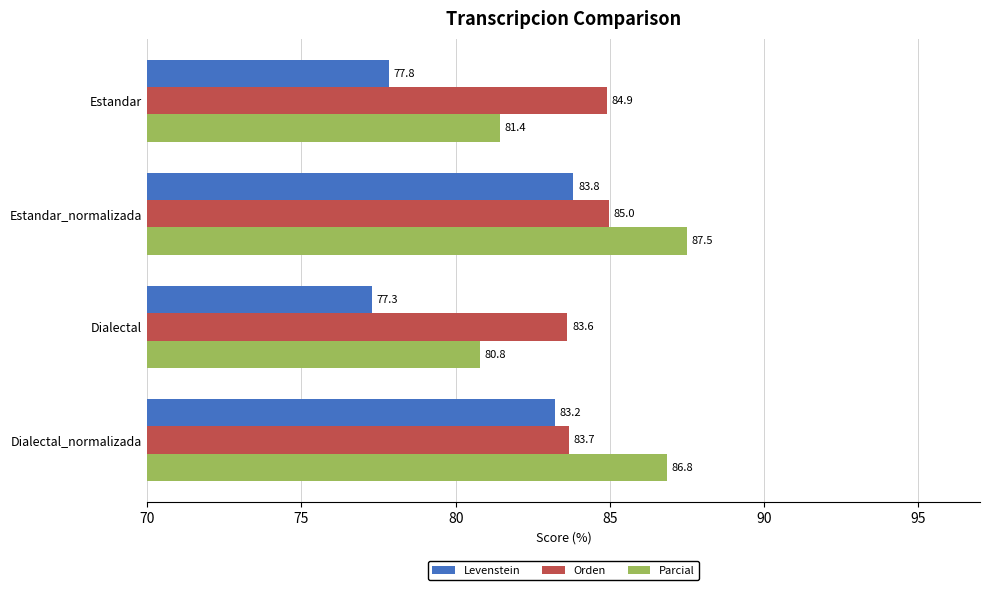

Which series has the largest total across all categories?

Orden